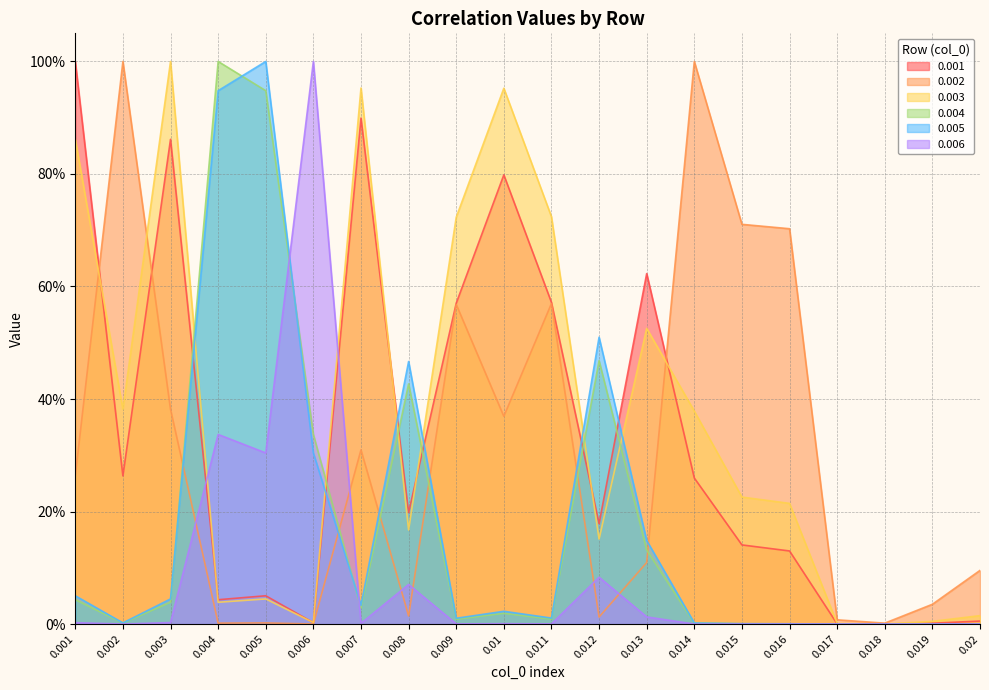

How many intersections are there between 0.001 and 0.004?

6